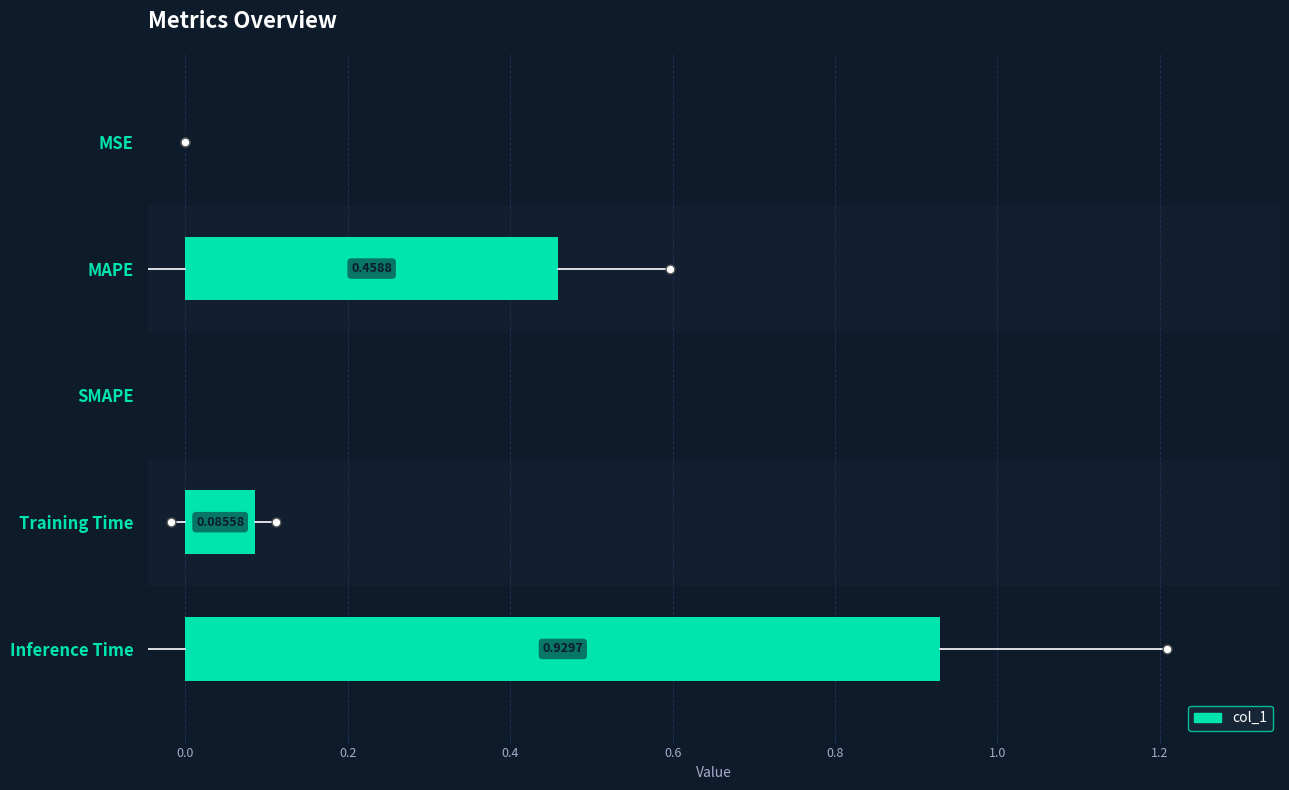

What is the change in value from SMAPE to Inference Time?

+0.9